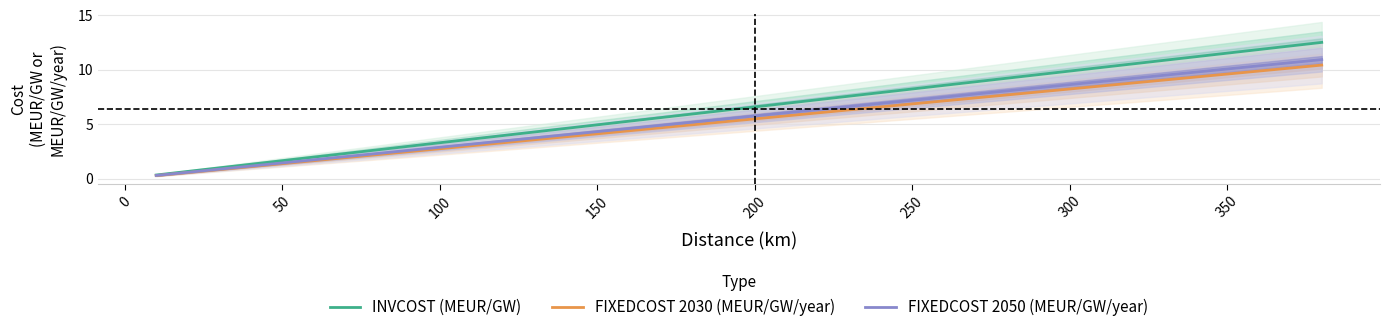

True or false: FIXEDCOST 2030 (MEUR/GW/year) and FIXEDCOST 2050 (MEUR/GW/year) intersect in this chart.

False